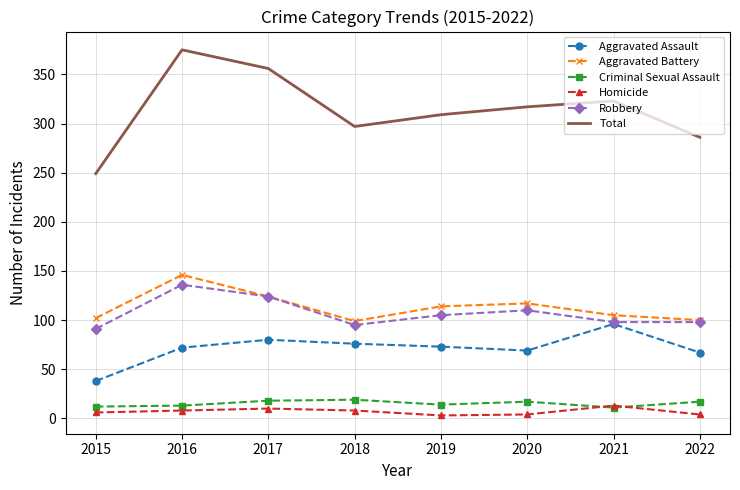

What is the total value across all series at 2015?

498